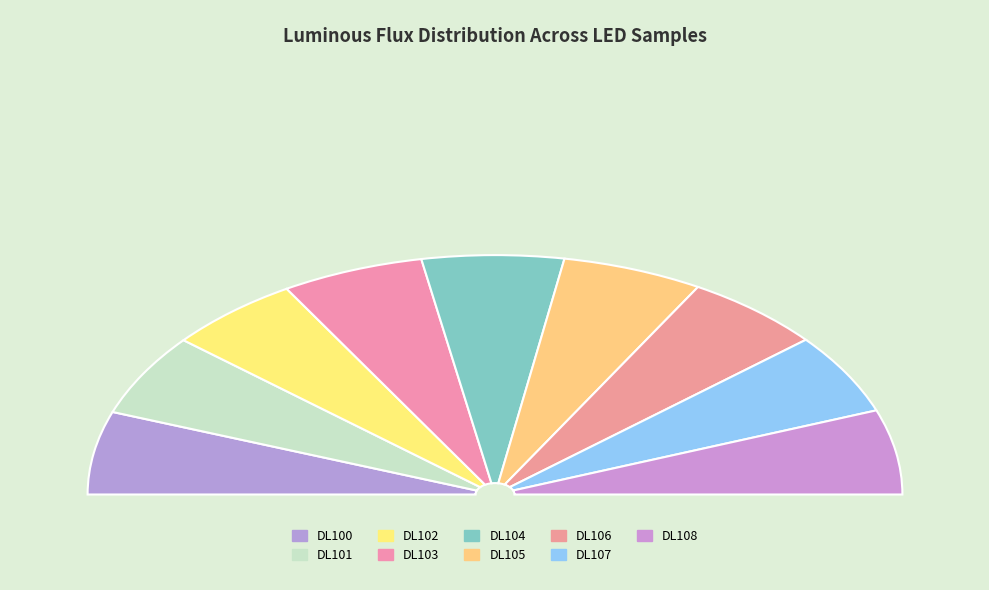

Combined, what portion of the pie is DL105 and DL101?

22.2%